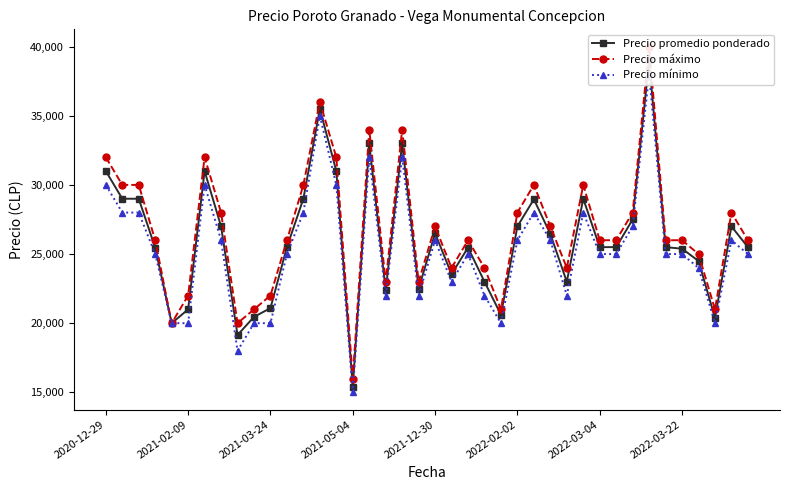

True or false: Precio máximo and Precio mínimo cross at least once.

False